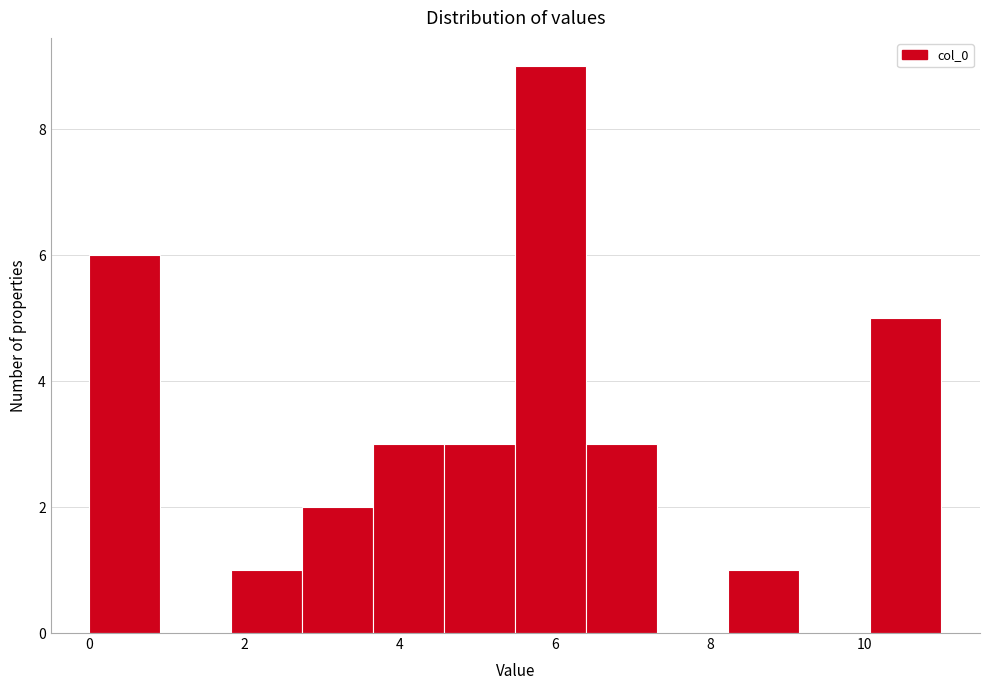

Reading left to right, transcribe this chart: for each bar, give the range it covers on the x-axis and its height. Neither the bar edges nor the heights are printed on the chart, so give them approximately, as read against the axes.

0.0 to 1.0: 6
1.0 to 1.8: 0
1.8 to 2.8: 1
2.8 to 3.6: 2
3.6 to 4.6: 3
4.6 to 5.4: 3
5.4 to 6.4: 9
6.4 to 7.4: 3
7.4 to 8.2: 0
8.2 to 9.2: 1
9.2 to 10.0: 0
10.0 to 11.0: 5